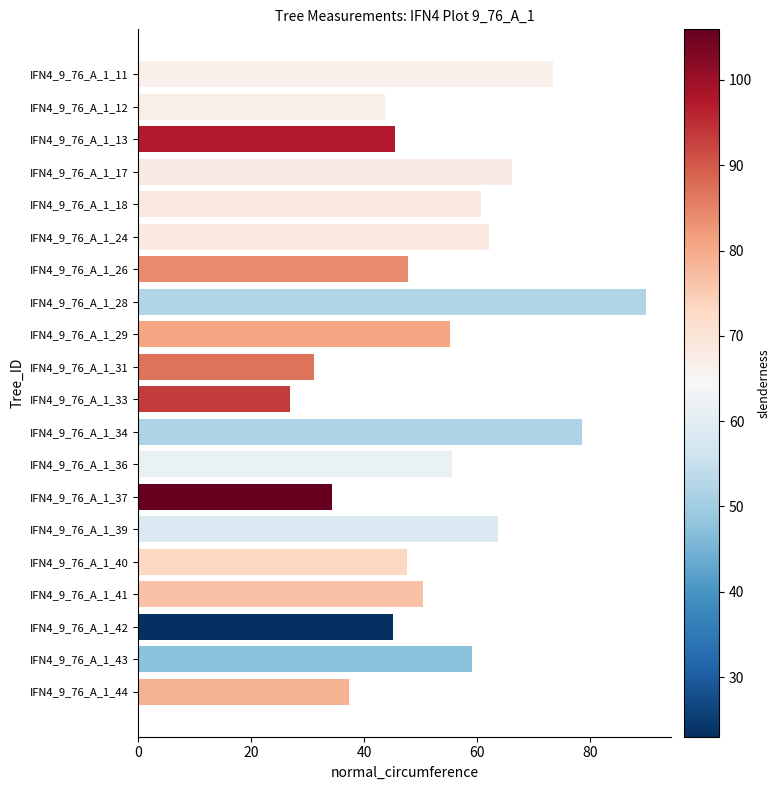

Between IFN4_9_76_A_1_43 and IFN4_9_76_A_1_34, which is larger?

IFN4_9_76_A_1_34